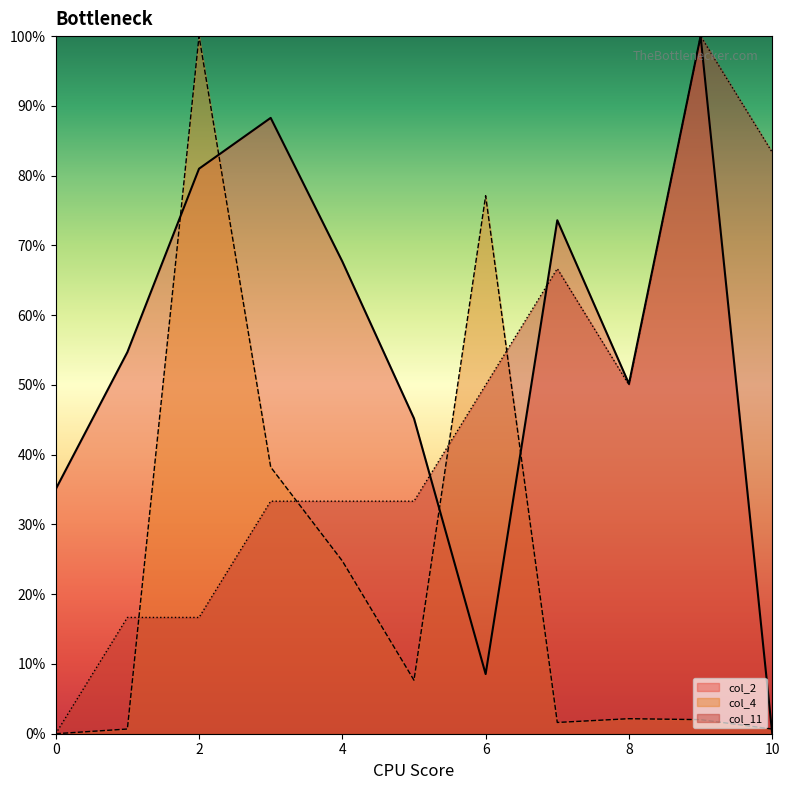

At which category is the sum across all series the highest?

9